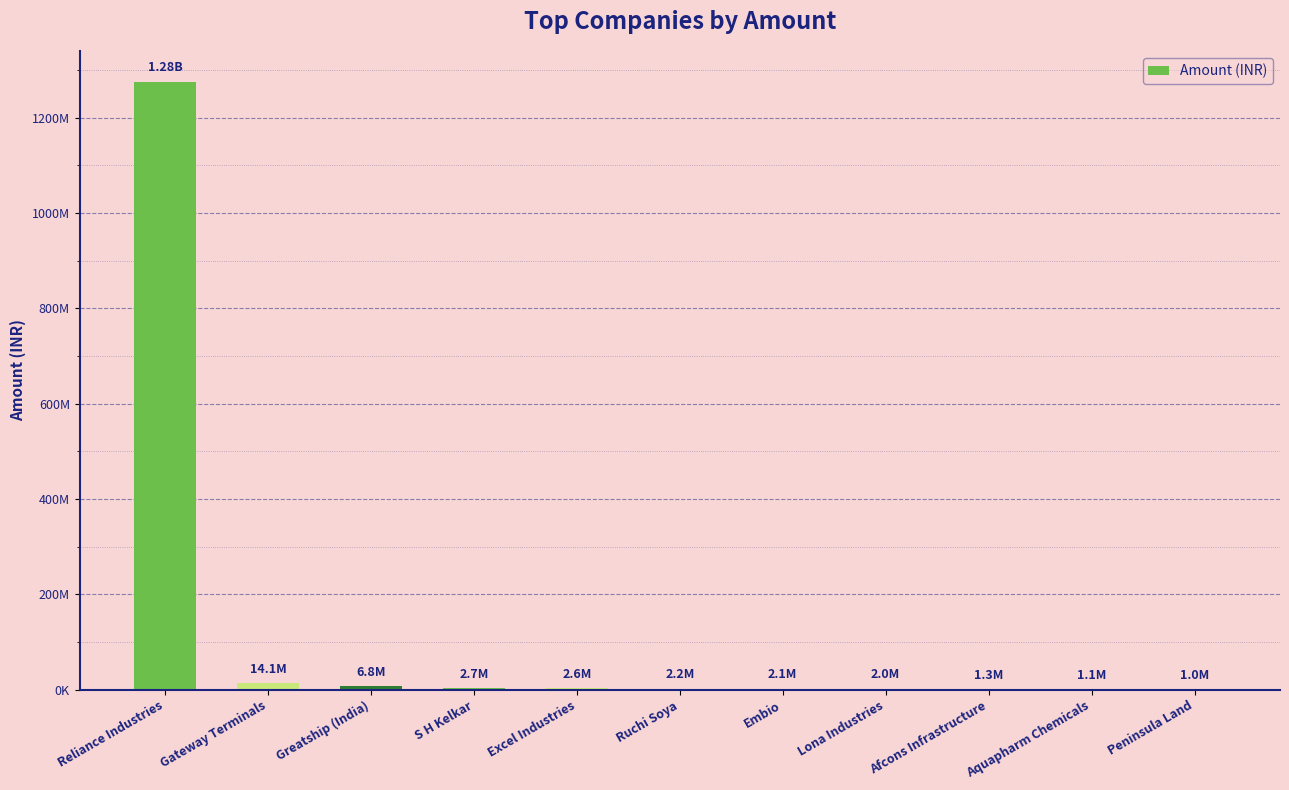

Are the bars horizontal?

No